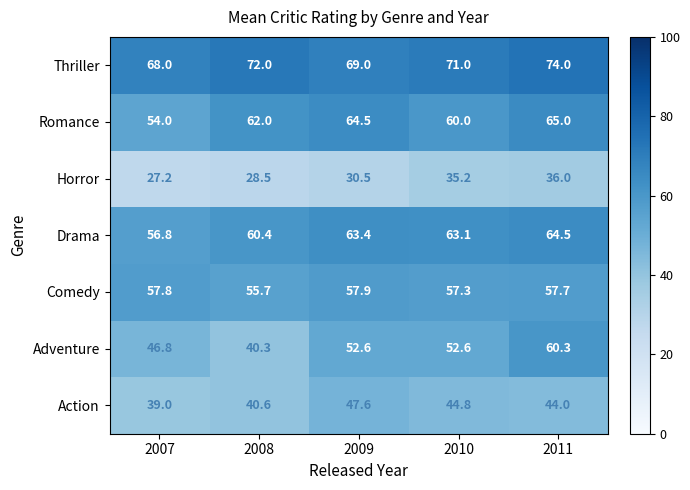

True or false: Drama has a value of 36.4 at 2009.

False